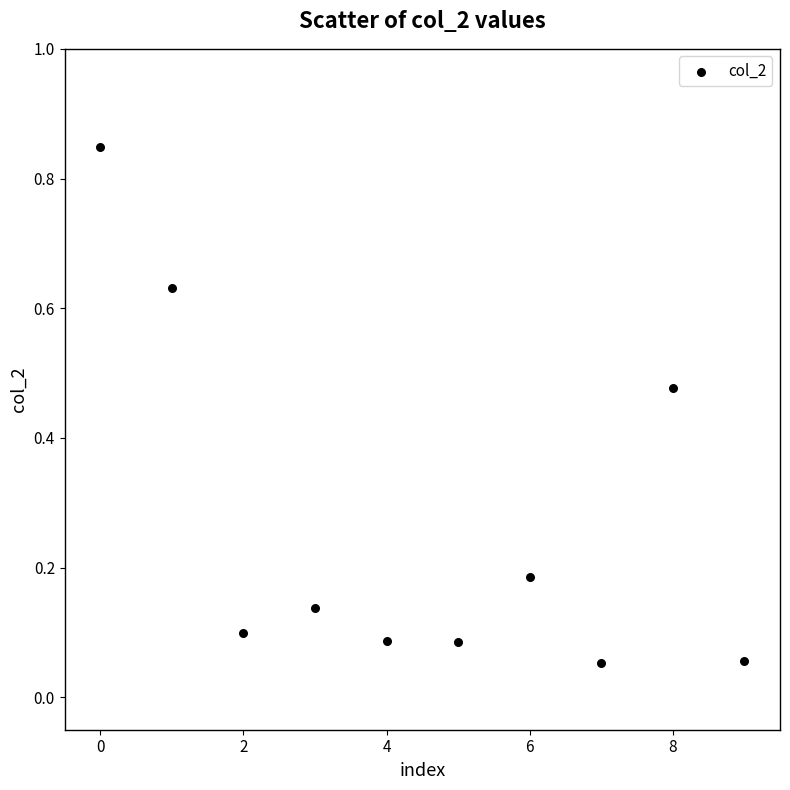

What is the average Y value?

0.3